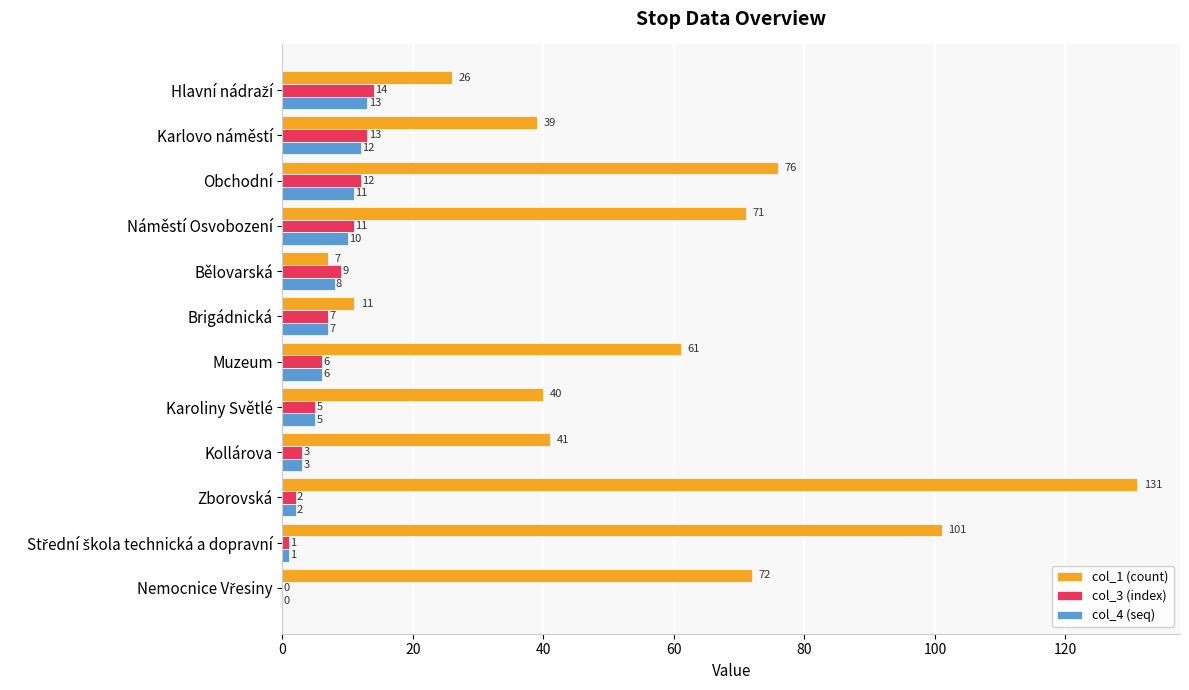

Where is col_1 (count) nearest to the value 69?

Náměstí Osvobození